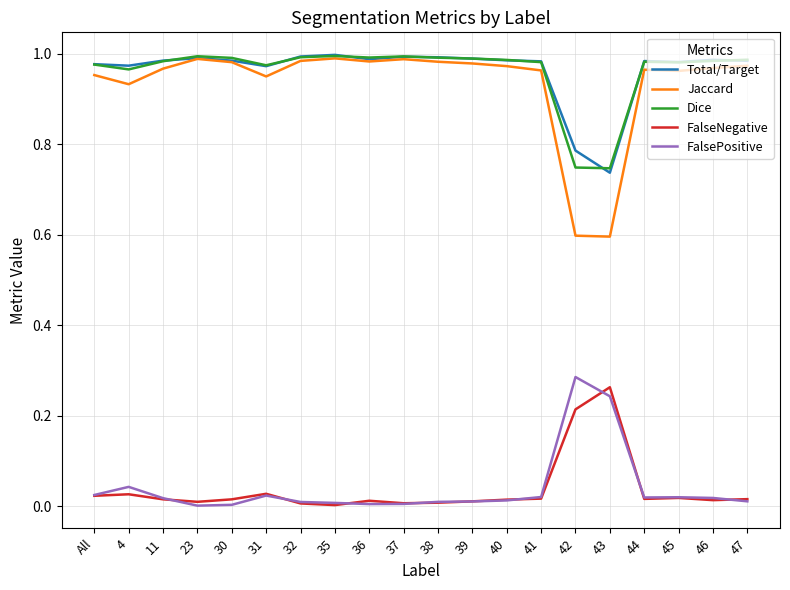

Which series has the largest range (max minus min)?

Jaccard